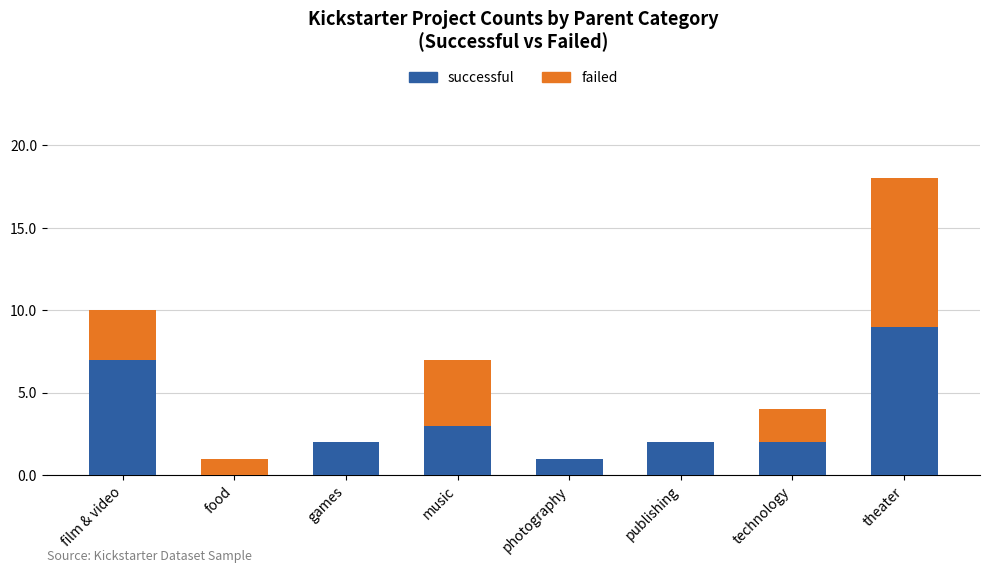

What is the sum of the successful values at theater and film & video?

16